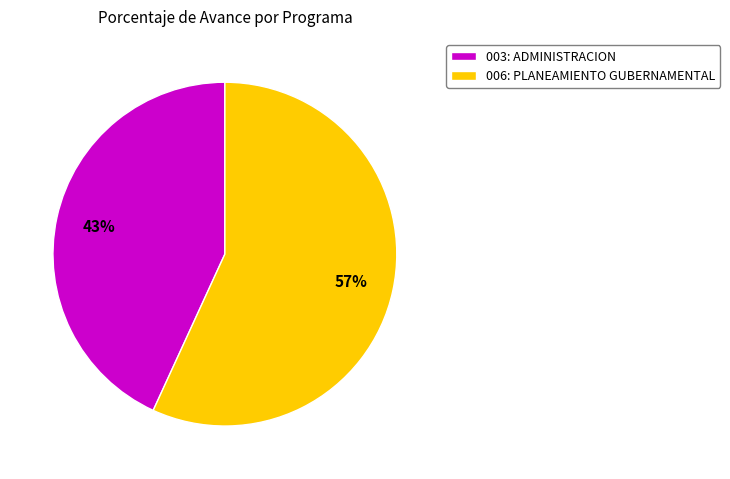

True or false: 003: ADMINISTRACION accounts for 43% of the total.

True